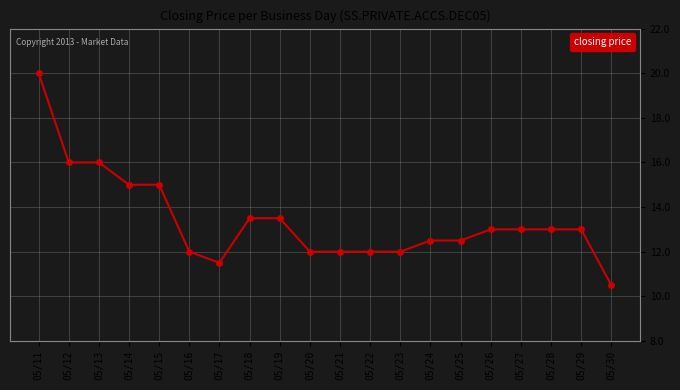

What is the difference between the values at 05/20 and 05/17?

0.5